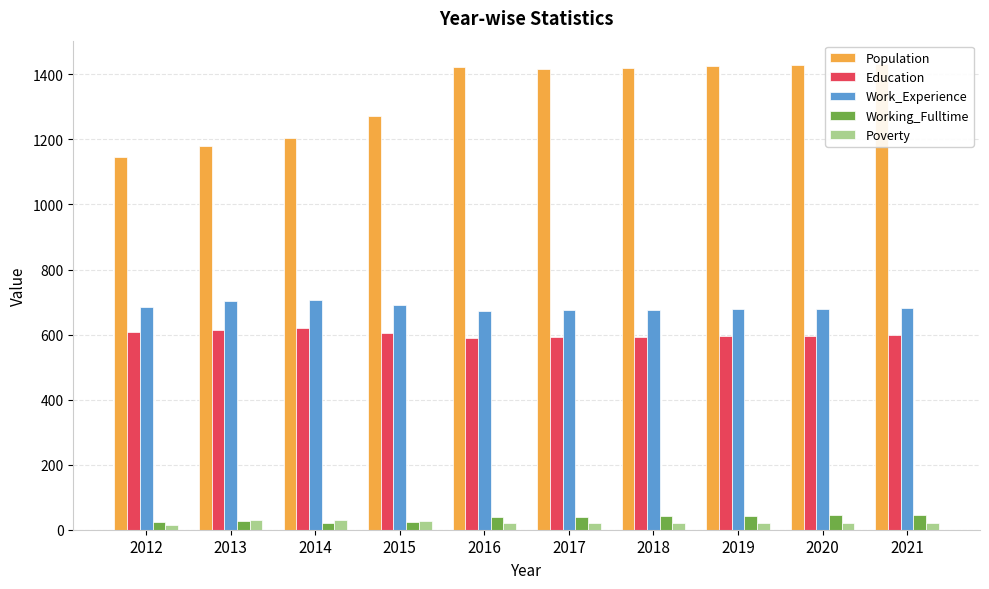

What is the spread (max minus min) of values at 2015?

1247